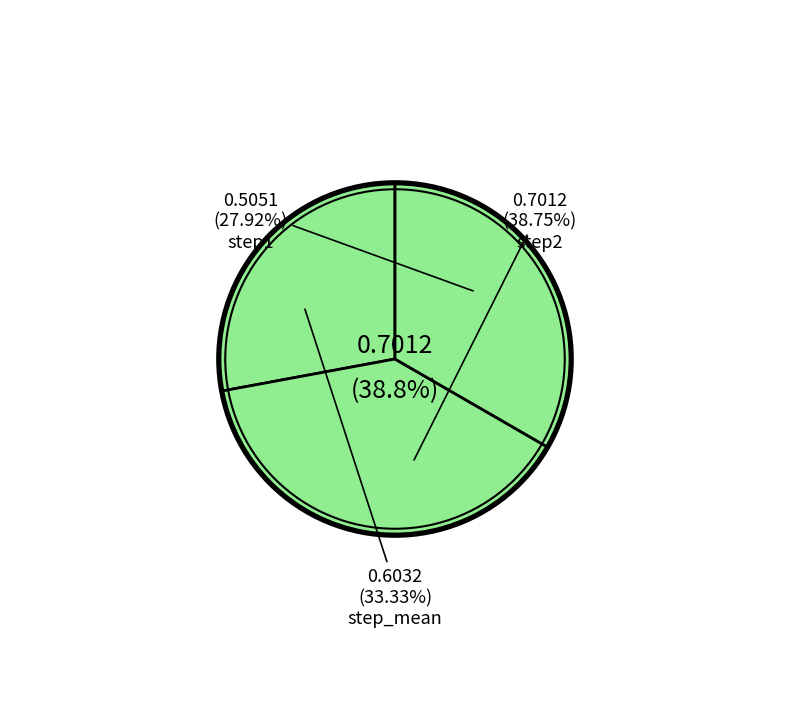

Which category has the biggest portion of the pie?

step2